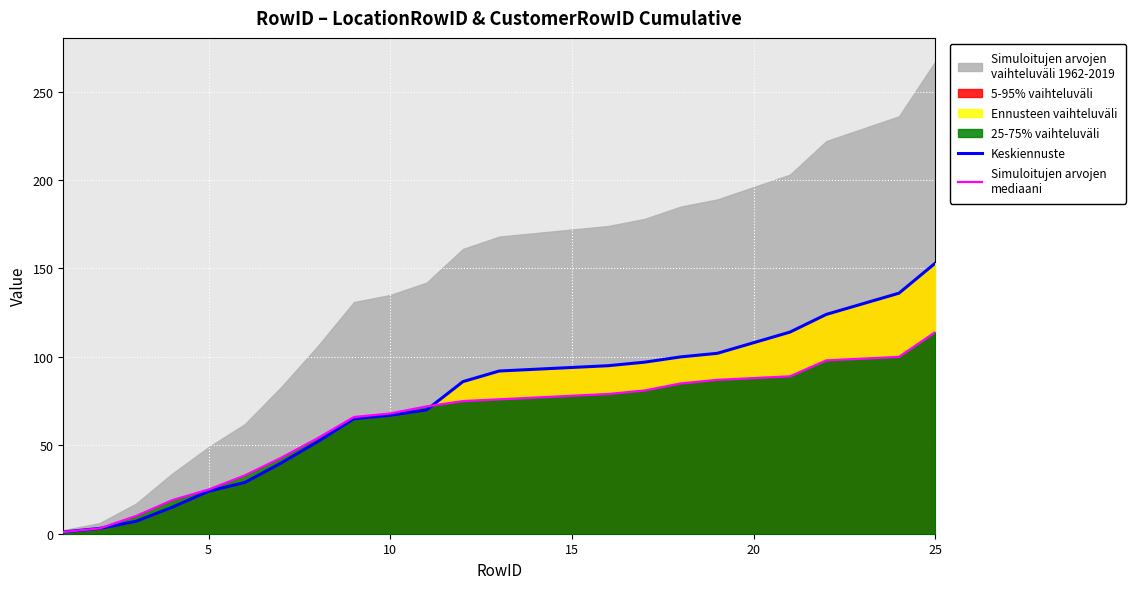

What is the greatest value displayed?

153